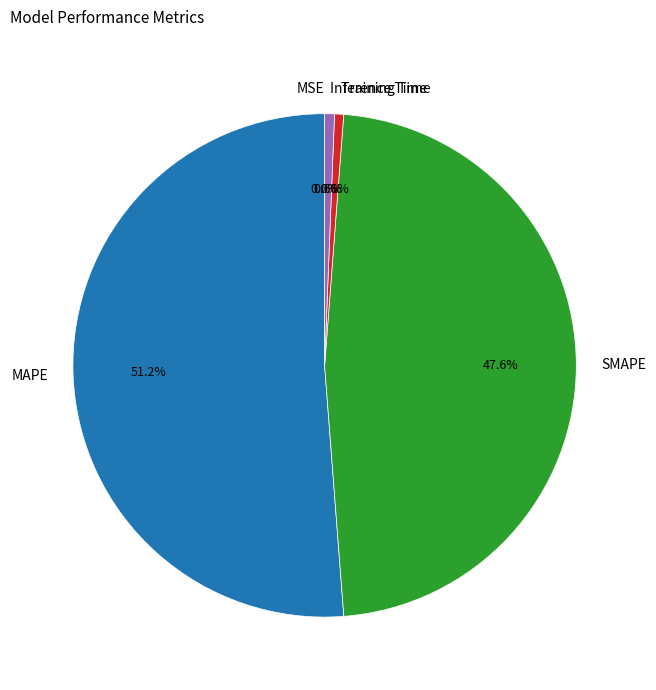

To the nearest percent, what is the difference between the largest and smallest slice percentages?

51%